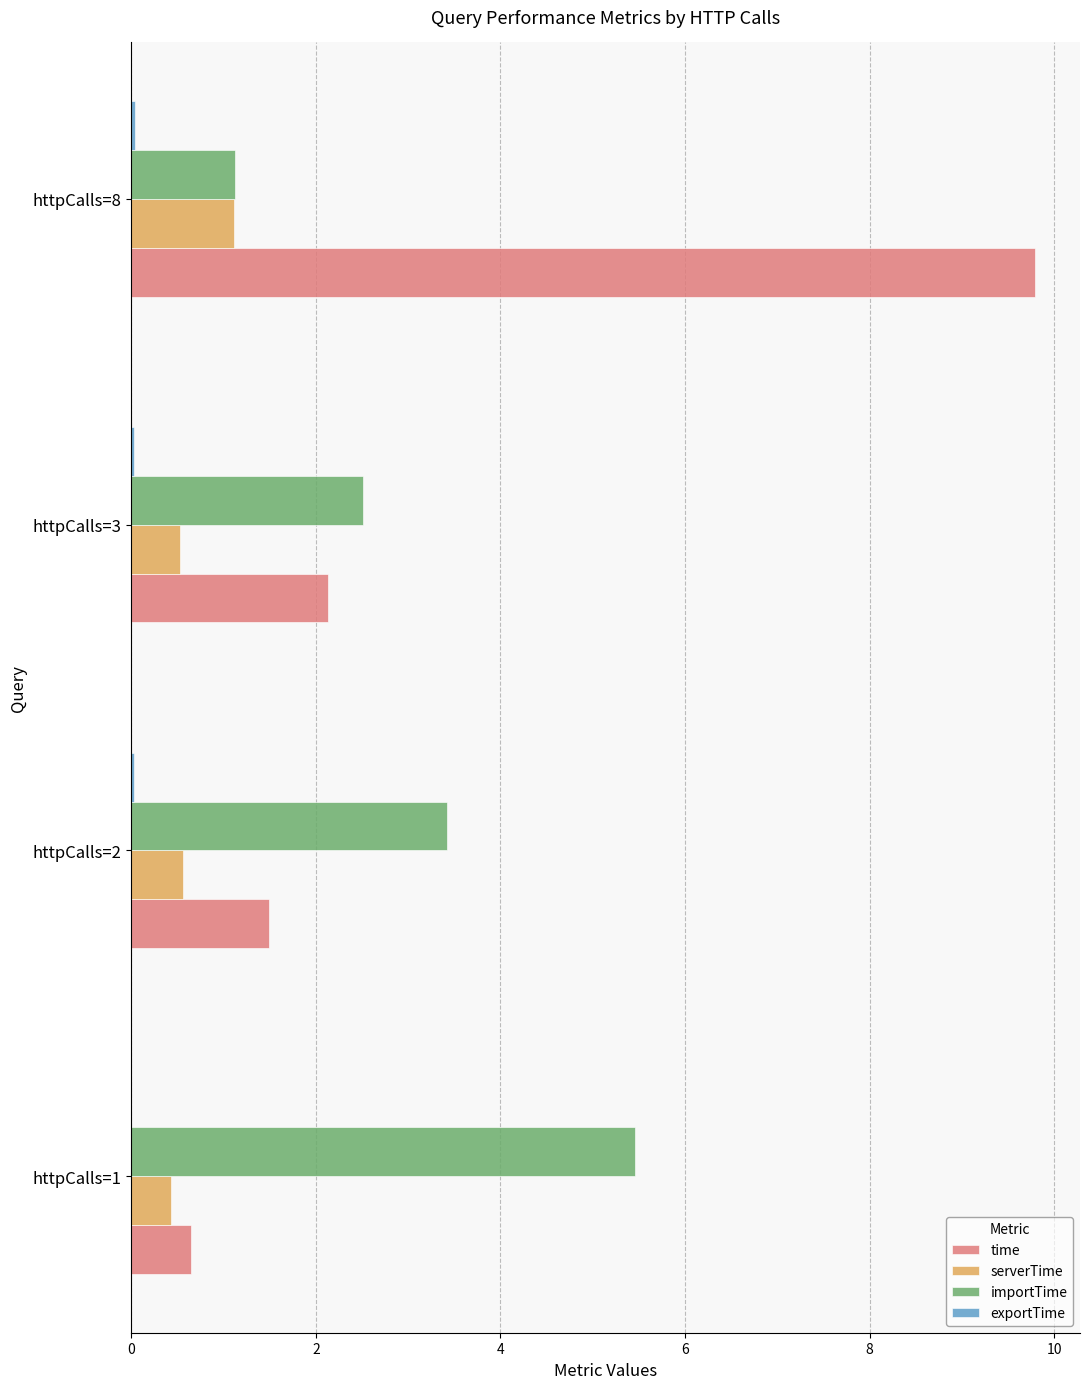

The importTime series shows 2.5 at httpCalls=3. True or false?

True